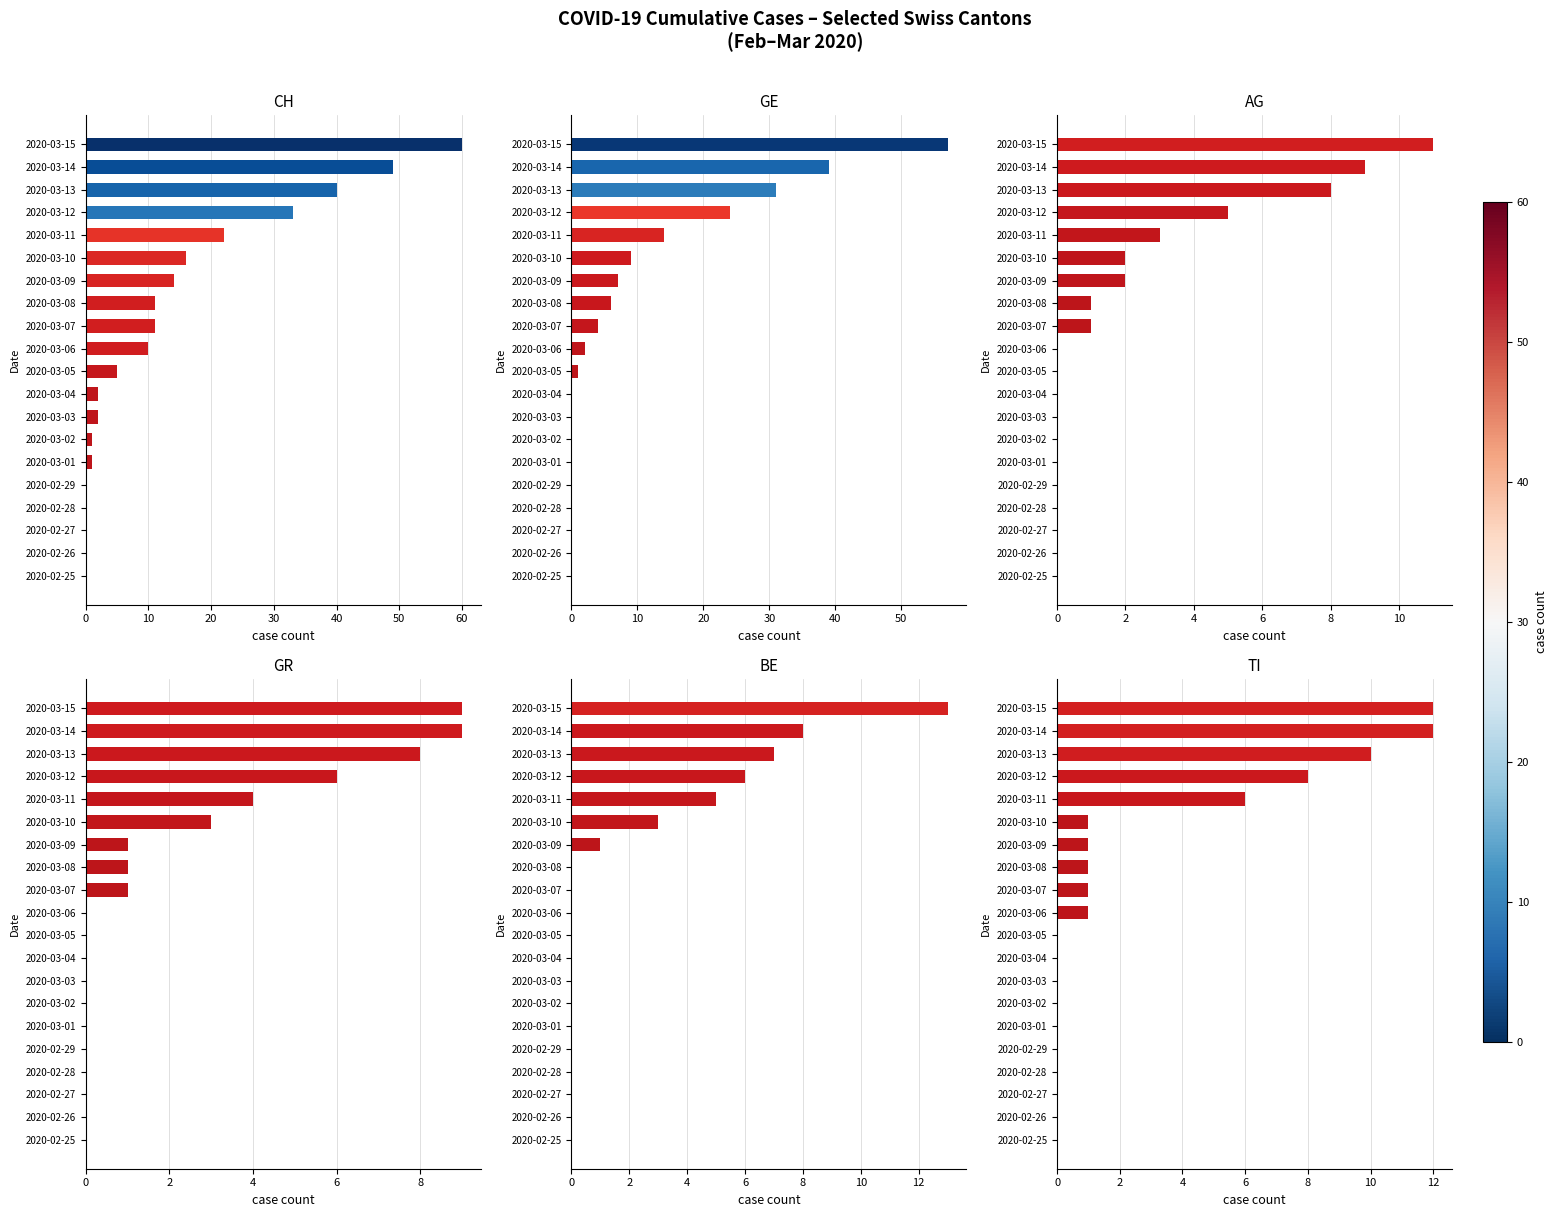

Does the chart contain stacked bars?

No